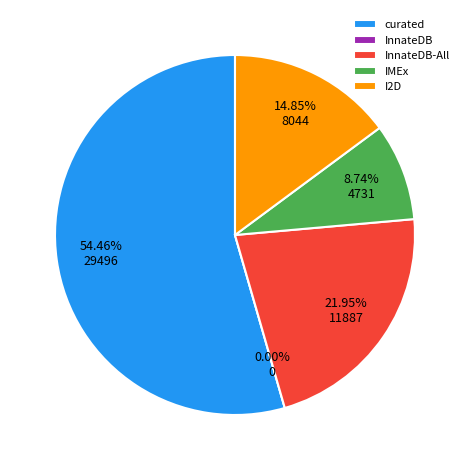

Is 16 the majority of the pie?

No